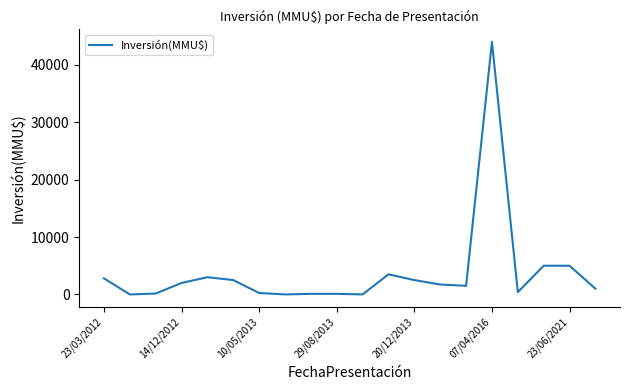

How many lines are shown in the chart?

1